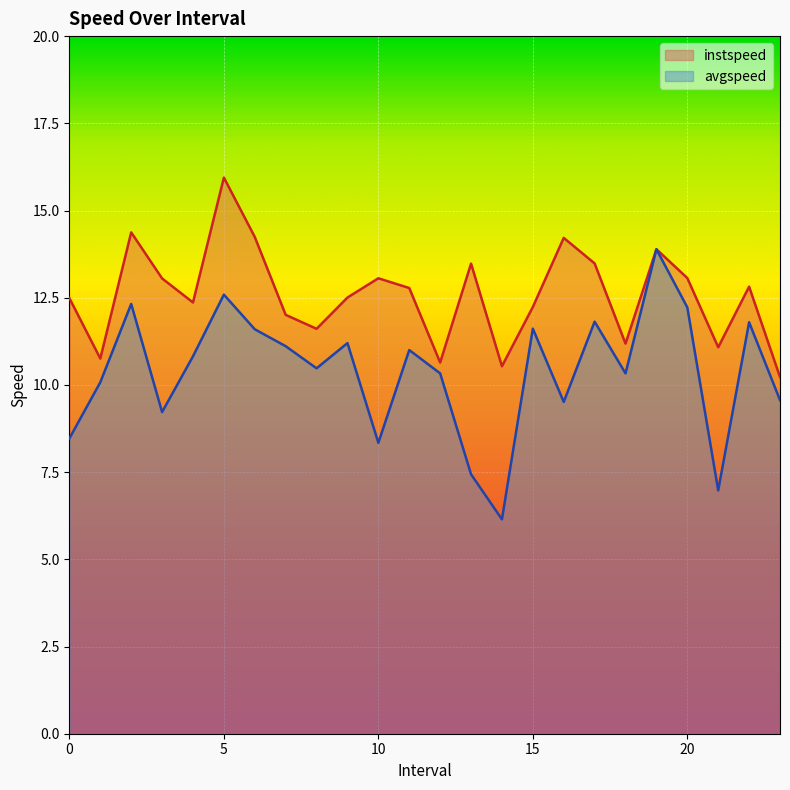

What position from the left is 22.0?

23